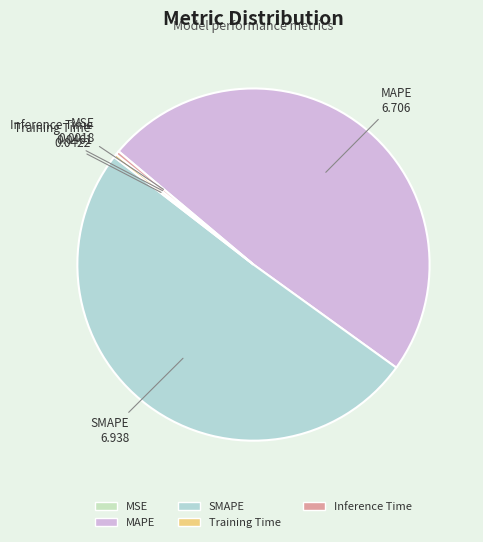

Do Inference Time and MAPE together represent more than half of the pie?

No